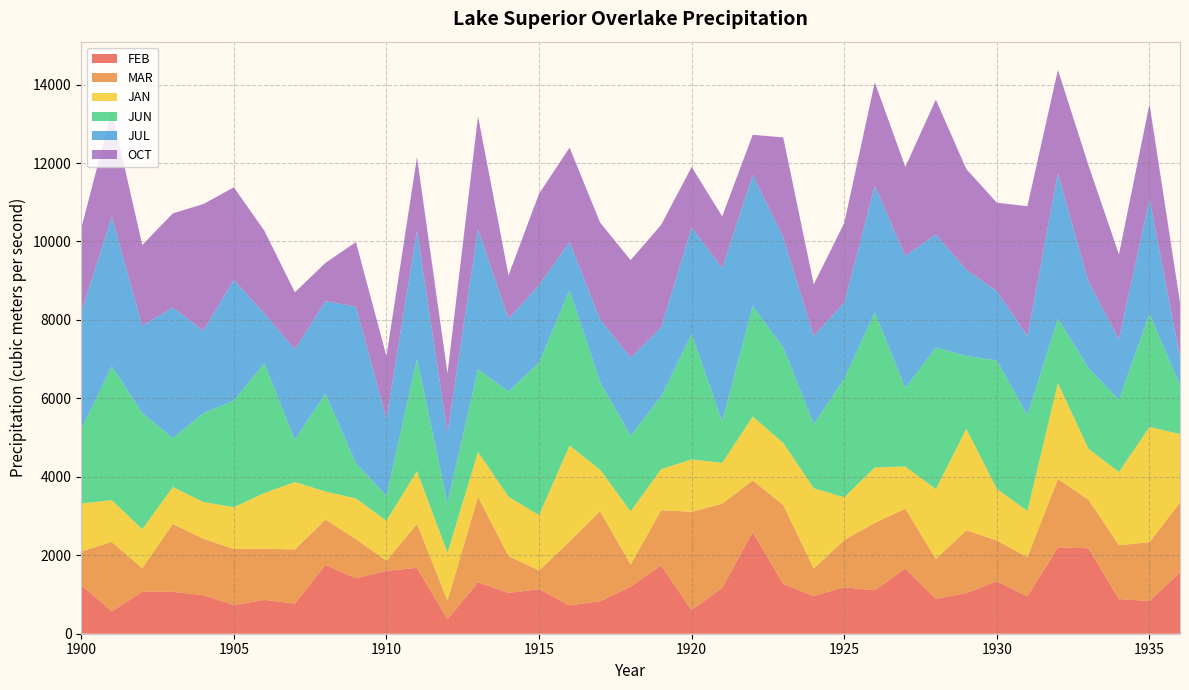

Reading left to right, what are all the values shown in this chart?

FEB: 1900=1242.1	1901=570.1	1902=1069.0	1903=1069.0	1904=983.0	1905=733.0	1906=862.0	1907=767.0	1908=1756.3	1909=1415.2	1910=1601.8	1911=1679.9	1912=367.0	1913=1310.0	1914=1041.9	1915=1136.9	1916=724.1	1917=828.1	1918=1201.4	1919=1741.0	1920=599.6	1921=1167.4	1922=2592.8	1923=1269.2	1924=960.1	1925=1184.4	1926=1106.3	1927=1659.5	1928=894.5	1929=1035.1	1930=1337.1	1931=953.6	1932=2201.9	1933=2178.8	1934=882.4	1935=834.8	1936=1559.7
MAR: 1900=855.2	1901=1768.7	1902=600.8	1903=1728.8	1904=1440.7	1905=1425.3	1906=1308.9	1907=1379.4	1908=1152.5	1909=996.2	1910=257.5	1911=1121.9	1912=475.1	1913=2179.4	1914=934.9	1915=475.1	1916=1627.7	1917=2295.9	1918=560.9	1919=1407.0	1920=2510.4	1921=2145.7	1922=1315.0	1923=2013.9	1924=701.9	1925=1204.7	1926=1719.6	1927=1529.6	1928=1011.5	1929=1600.1	1930=1042.2	1931=996.2	1932=1744.1	1933=1238.4	1934=1373.2	1935=1498.9	1936=1784.0
JAN: 1900=1223.0	1901=1066.7	1902=996.2	1903=941.0	1904=934.9	1905=1066.7	1906=1416.2	1907=1719.6	1908=717.3	1909=1036.1	1910=1020.7	1911=1345.7	1912=1223.0	1913=1143.3	1914=1517.3	1915=1410.0	1916=2446.1	1917=1057.5	1918=1357.9	1919=1048.3	1920=1333.4	1921=1042.2	1922=1627.7	1923=1581.7	1924=2047.6	1925=1088.2	1926=1413.1	1927=1072.8	1928=1780.9	1929=2587.1	1930=1315.0	1931=1180.1	1932=2443.0	1933=1299.7	1934=1866.8	1935=2936.5	1936=1747.2
JUN: 1900=1897.3	1901=3411.3	1902=2961.6	1903=1248.0	1904=2261.6	1905=2720.8	1906=3306.8	1907=1076.9	1908=2492.8	1909=899.6	1910=636.7	1911=2857.0	1912=1270.1	1913=2106.3	1914=2679.7	1915=3892.8	1916=3959.3	1917=2236.2	1918=1925.8	1919=1849.8	1920=3195.9	1921=1057.9	1922=2819.0	1923=2432.6	1924=1634.4	1925=3021.7	1926=3953.0	1927=2001.8	1928=3607.7	1929=1859.3	1930=3272.0	1931=2445.3	1932=1637.6	1933=2058.8	1934=1840.3	1935=2882.4	1936=1244.8
JUL: 1900=2967.2	1901=3816.2	1902=2225.4	1903=3331.9	1904=2102.8	1905=3074.5	1906=1269.0	1907=2305.1	1908=2360.2	1909=3994.0	1910=1961.8	1911=3270.6	1912=1784.0	1913=3574.1	1914=1854.5	1915=1977.1	1916=1229.2	1917=1597.0	1918=1989.4	1919=1765.6	1920=2721.9	1921=3908.2	1922=3344.2	1923=2810.8	1924=2249.9	1925=1940.3	1926=3227.7	1927=3368.7	1928=2884.4	1929=2197.8	1930=1768.7	1931=2010.8	1932=3715.1	1933=2203.9	1934=1544.9	1935=2933.5	1936=708.1
OCT: 1900=2148.8	1901=2694.4	1902=2056.8	1903=2397.0	1904=3230.8	1905=2360.2	1906=2108.9	1907=1456.0	1908=974.8	1909=1643.0	1910=1597.0	1911=1875.9	1912=1517.3	1913=2881.3	1914=1106.6	1915=2326.5	1916=2406.2	1917=2467.5	1918=2489.0	1919=2611.6	1920=1538.8	1921=1318.1	1922=1020.7	1923=2544.2	1924=1311.9	1925=2032.3	1926=2639.2	1927=2268.3	1928=3436.2	1929=2565.6	1930=2253.0	1931=3313.6	1932=2633.1	1933=2964.1	1934=2161.0	1935=2418.5	1936=1400.8